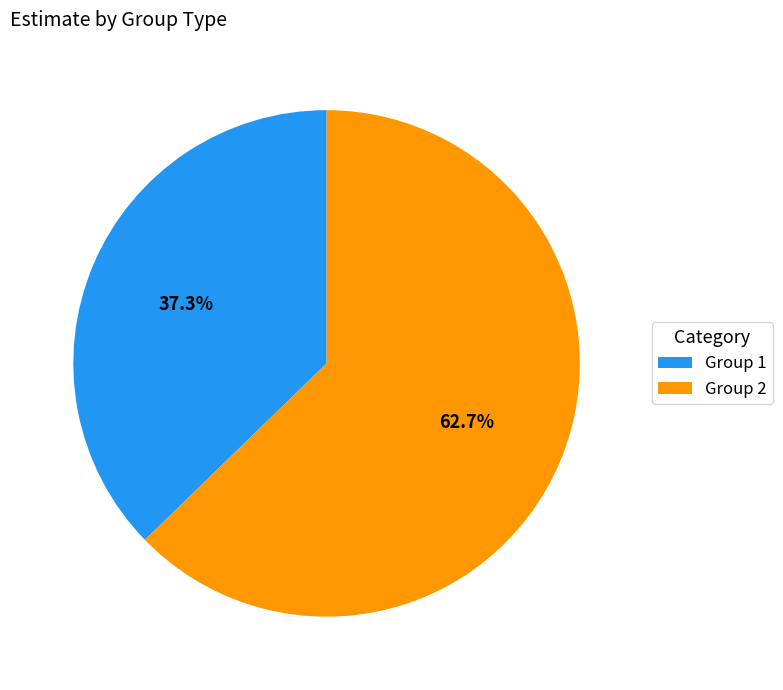

Count the number of slices in the pie.

2